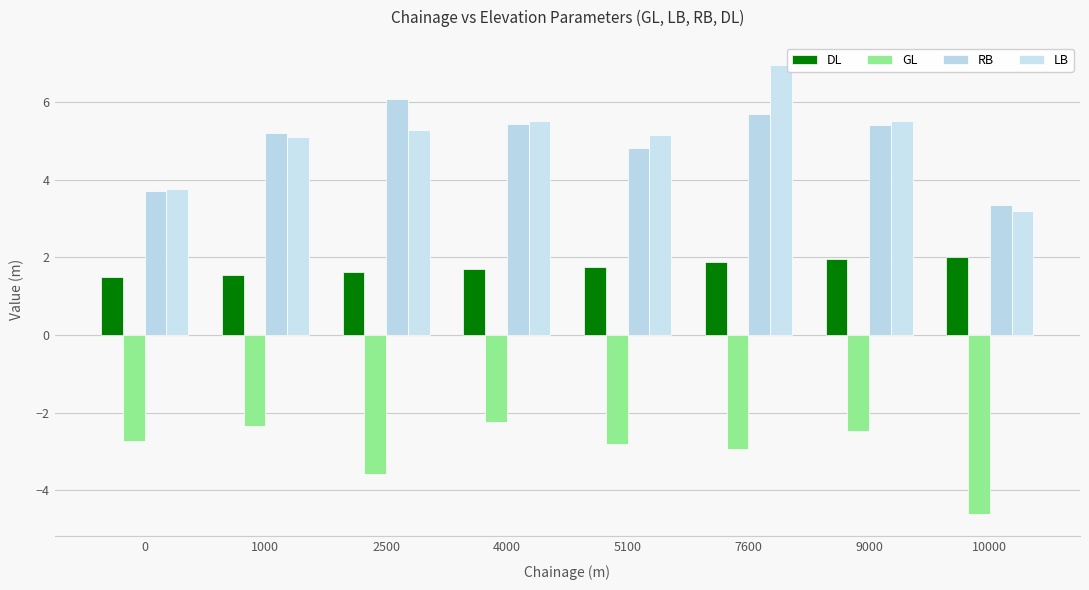

Which series changed the most between 1000 and 4000?

LB